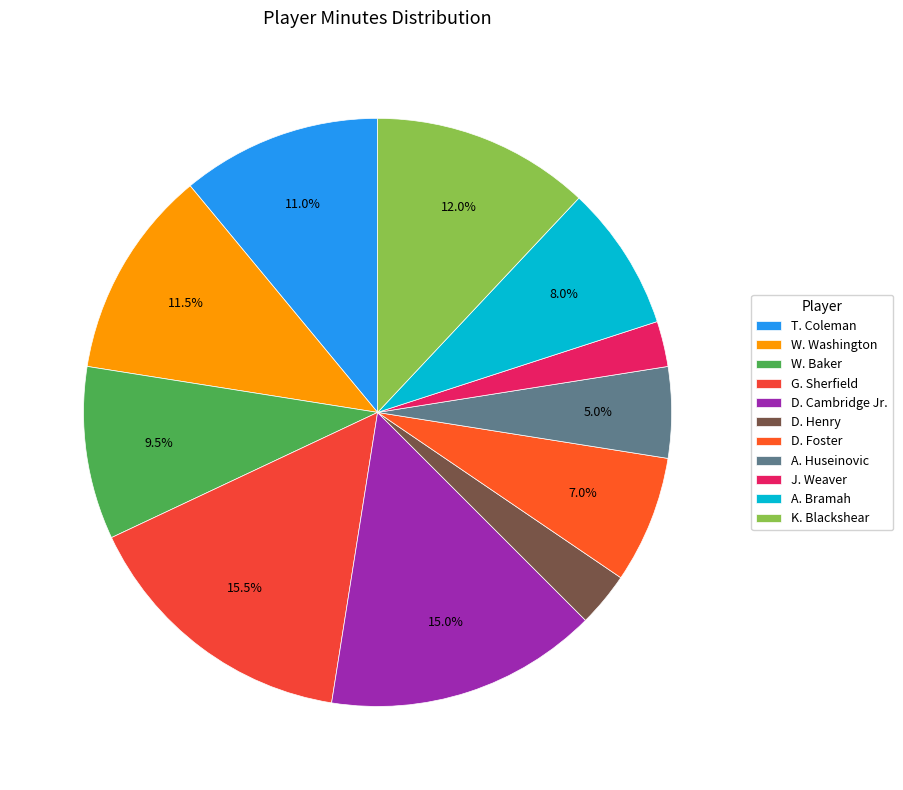

What percentage do D. Foster and A. Huseinovic together represent?

12.0%